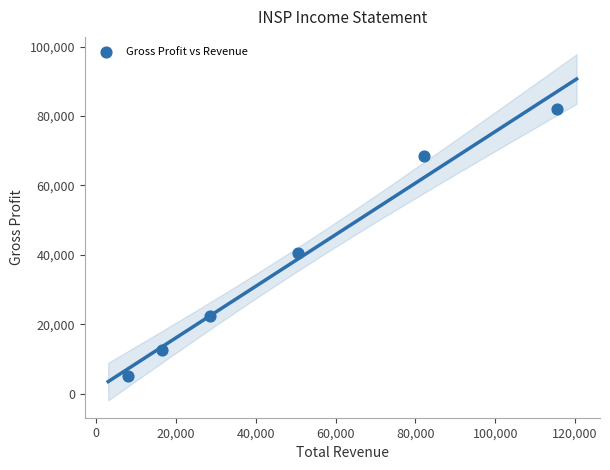

What Y value in the scatter plot is closest to 43650?

40500